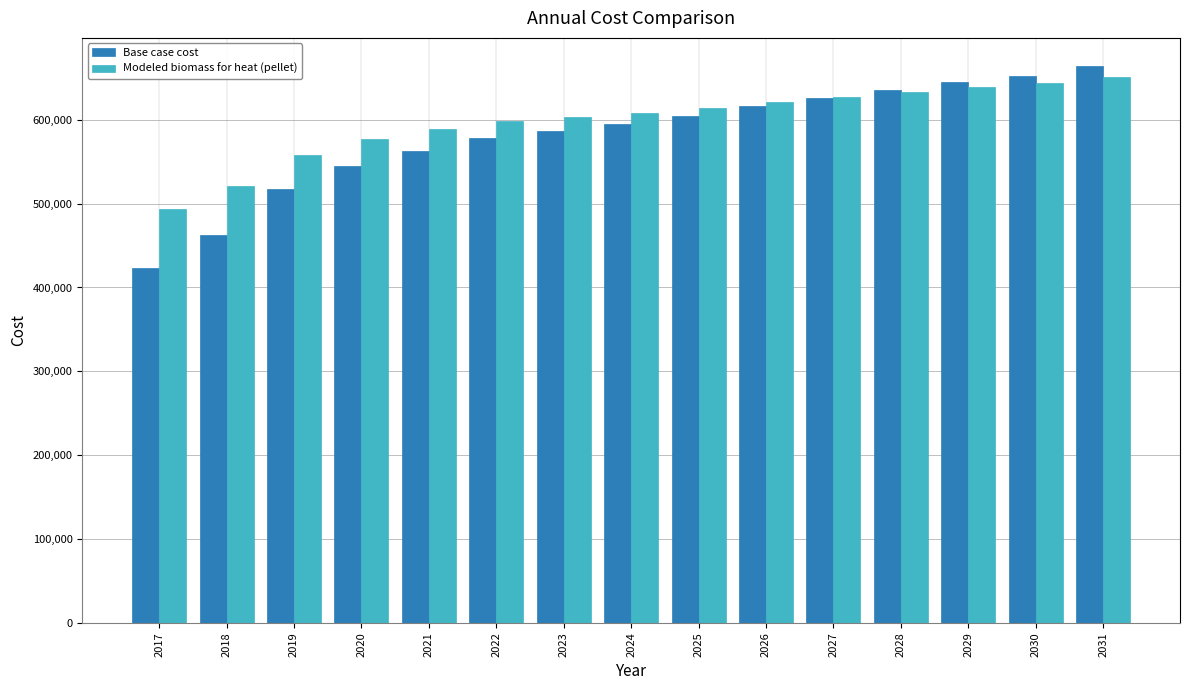

Reading left to right, list all the values displayed in this chart.

Base case cost: 423511.5	463180.5	517541.6	545456.8	563087.4	577779.6	586595.0	595410.3	604225.6	615979.4	626263.9	635079.2	645363.8	652709.9	664463.6
Modeled biomass for heat (pellet): 493878.1	520932.4	558496.7	577224.1	588642.8	597992.4	603176.2	608385.9	613620.9	620976.8	627308.7	632616.0	638994.5	643299.2	650770.1